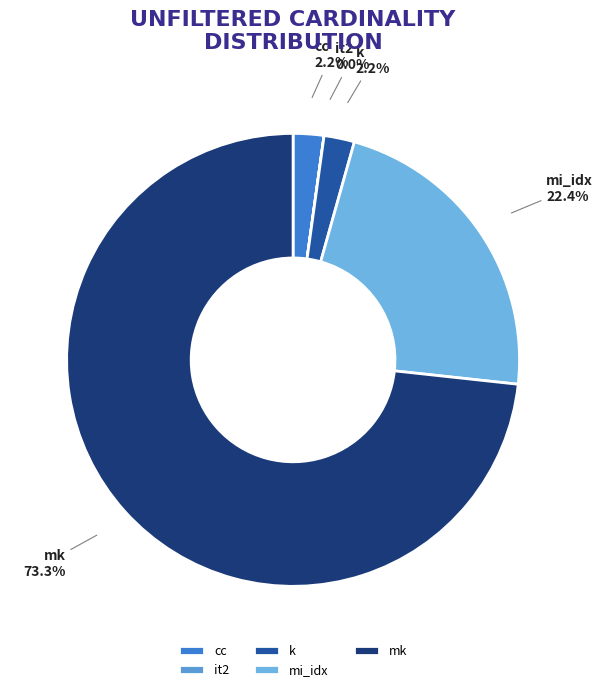

Is there any slice that represents more than half of the pie?

Yes